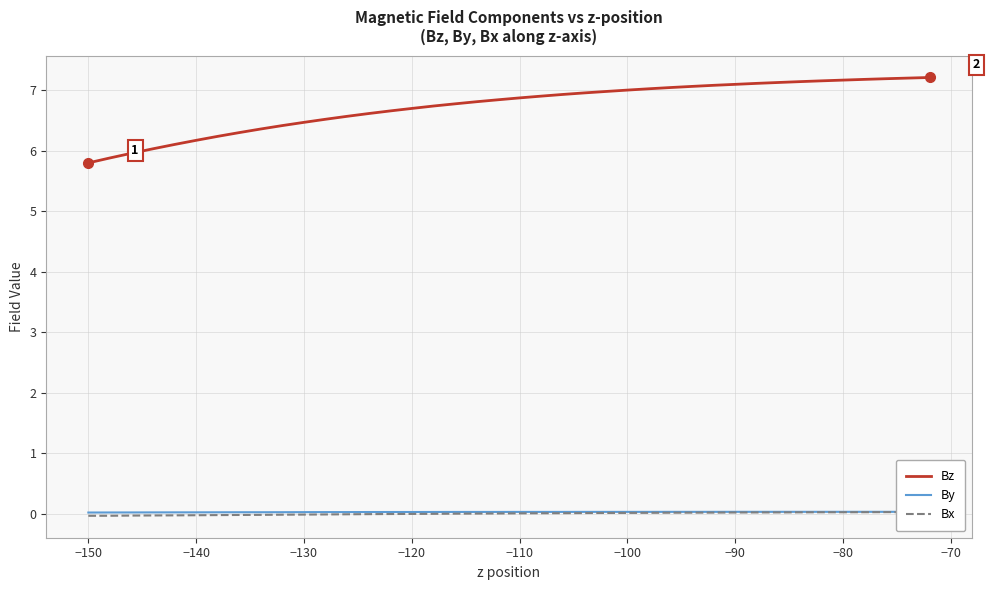

True or false: Bz and By cross at least once.

False